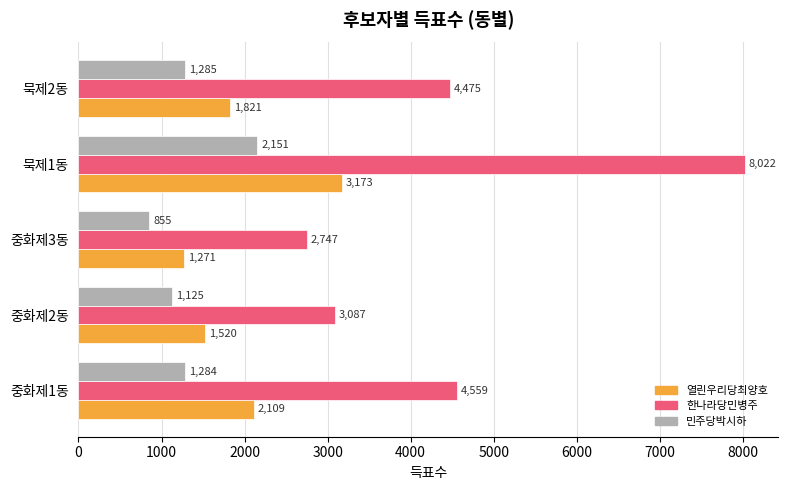

Rank the series by their average value, from highest to lowest.

한나라당민병주, 열린우리당최양호, 민주당박시하